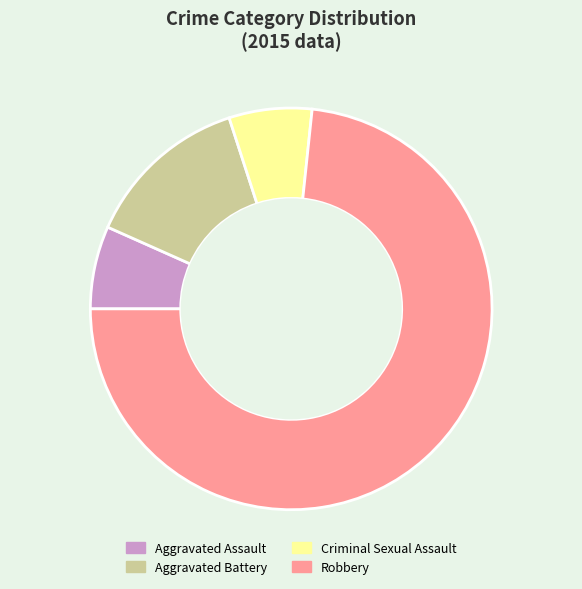

How many segments does this pie chart have?

4